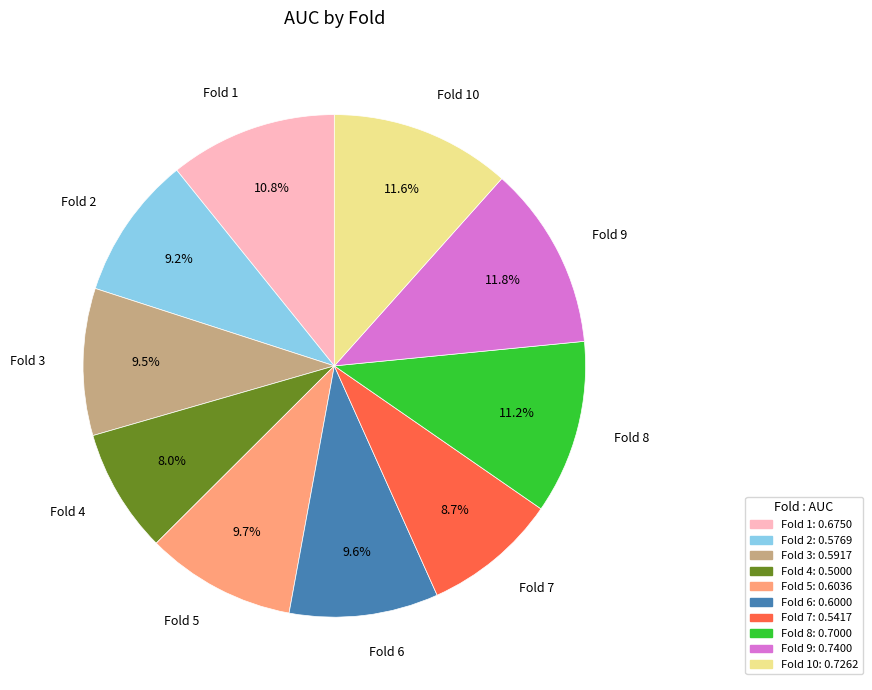

How many segments does this pie chart have?

10